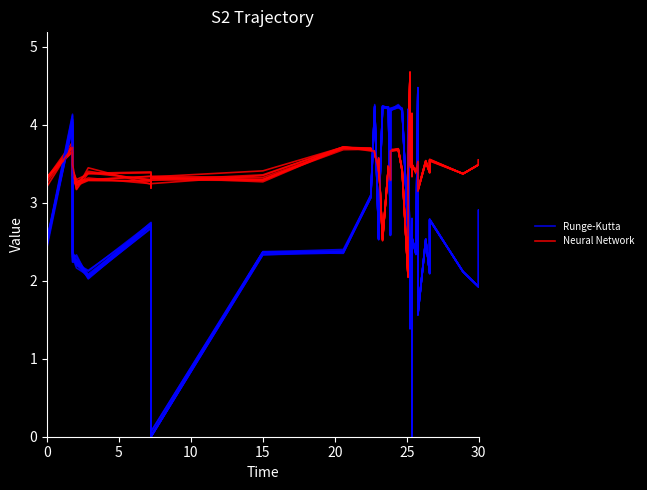

What is the sum of all Runge-Kutta values?

105.8